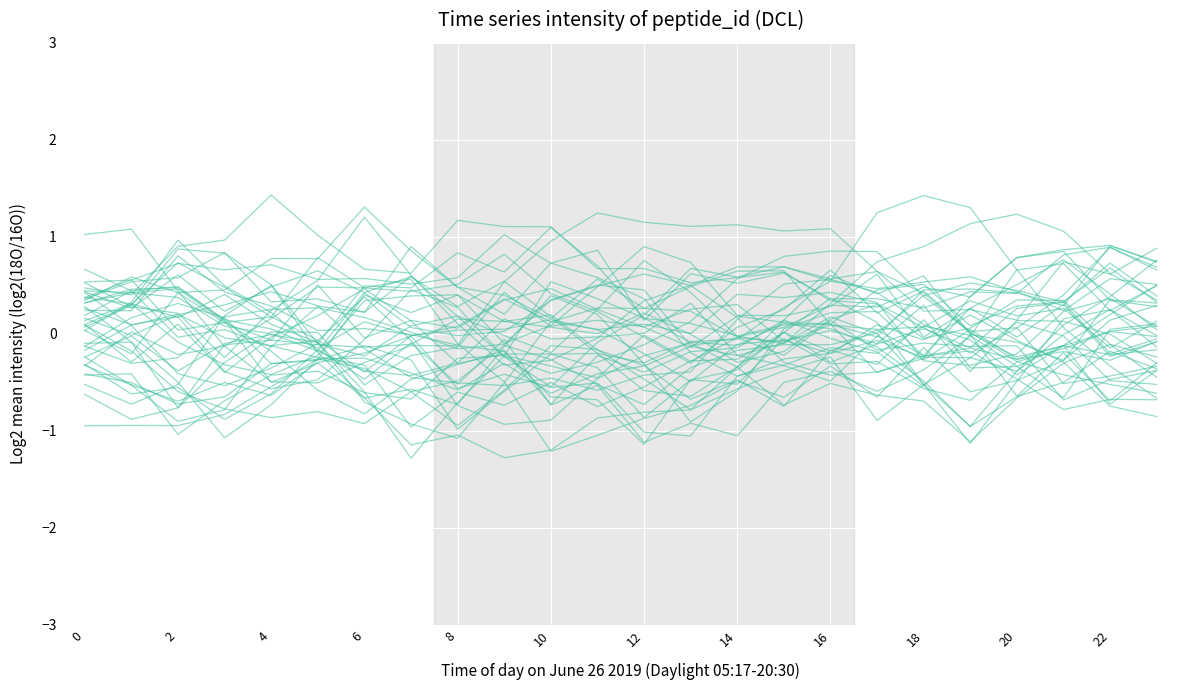

Reading left to right, transcribe all the data shown in this chart.

0.7	0.4	-0.0	0.0	-0.1	0.3	0.2	0.6	0.2	-0.2	-0.4	-0.3	-0.1	0.1	0.6	0.8	0.9	0.8	0.4	0.0	-0.3	-0.4	-0.5	-0.6